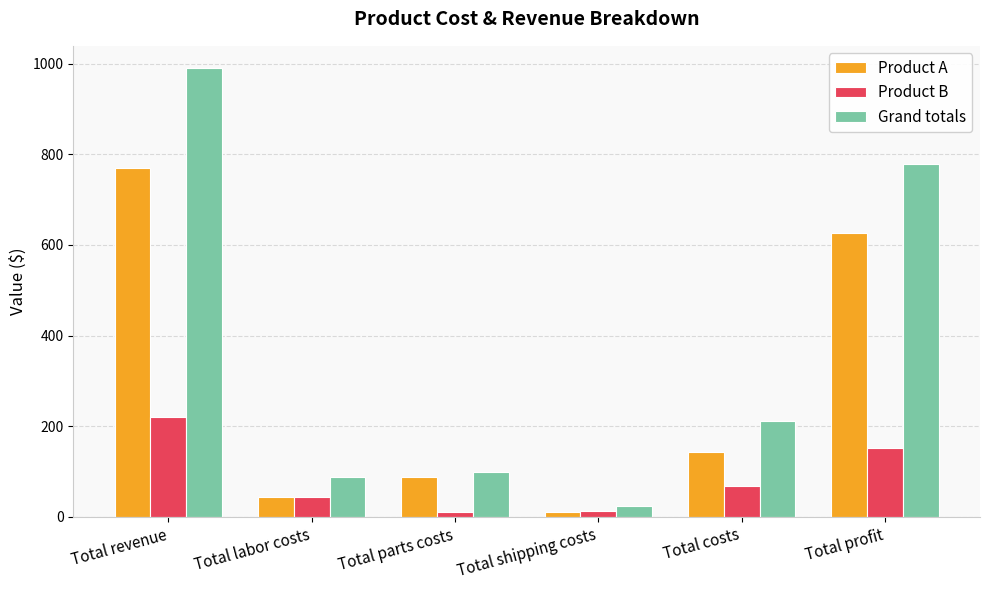

What is the difference between the highest and lowest values at Total costs?

143.0